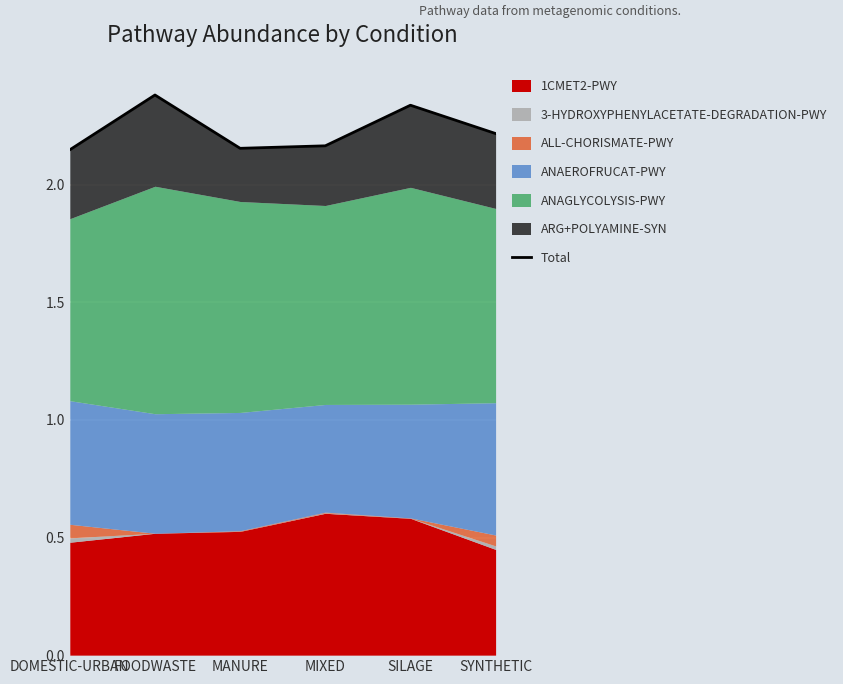

What is the difference between the maximum and minimum values?

0.2